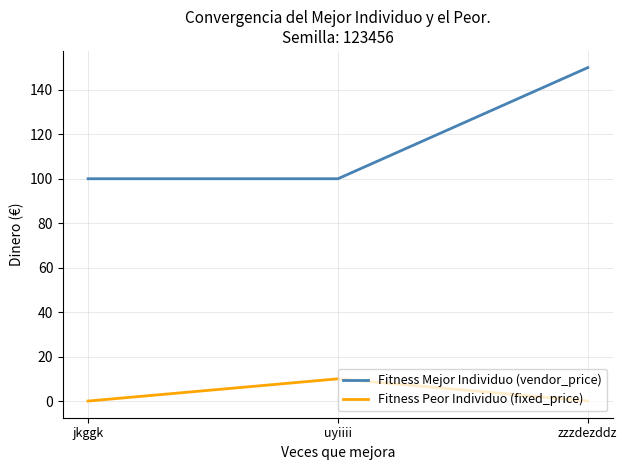

Is this an area chart (filled region under the line)?

No